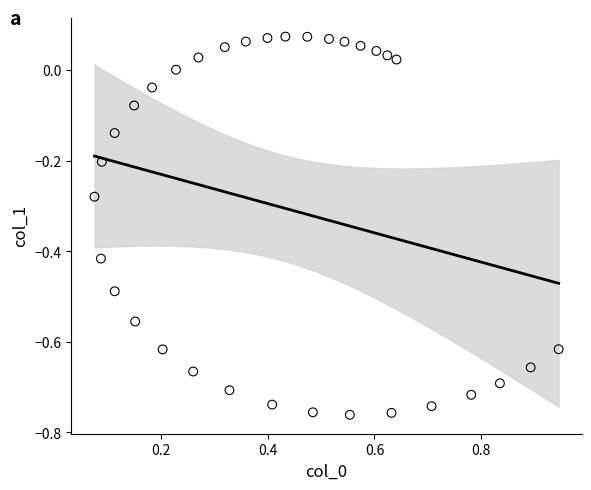

What is the range of X values (max minus min)?

0.9